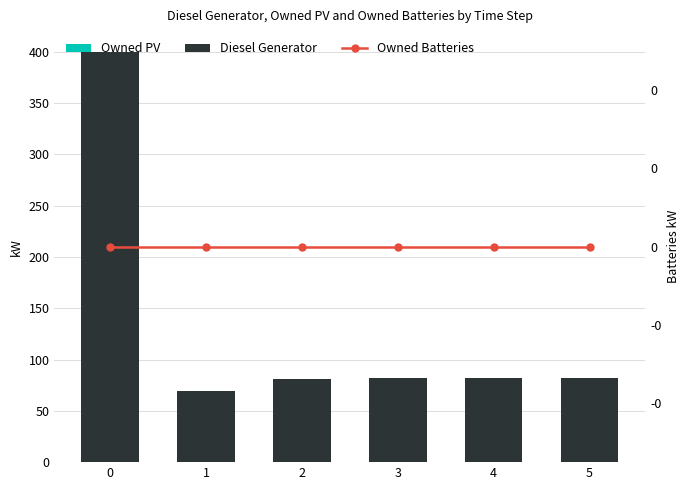

How many groups of bars are there?

6